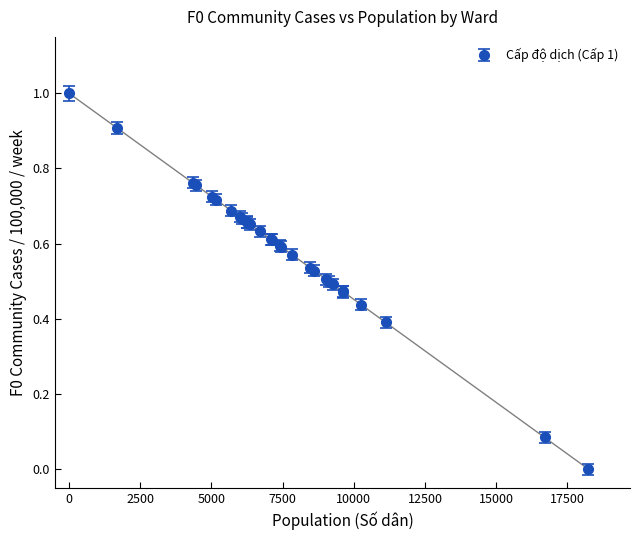

What is the greatest value displayed?

1.0